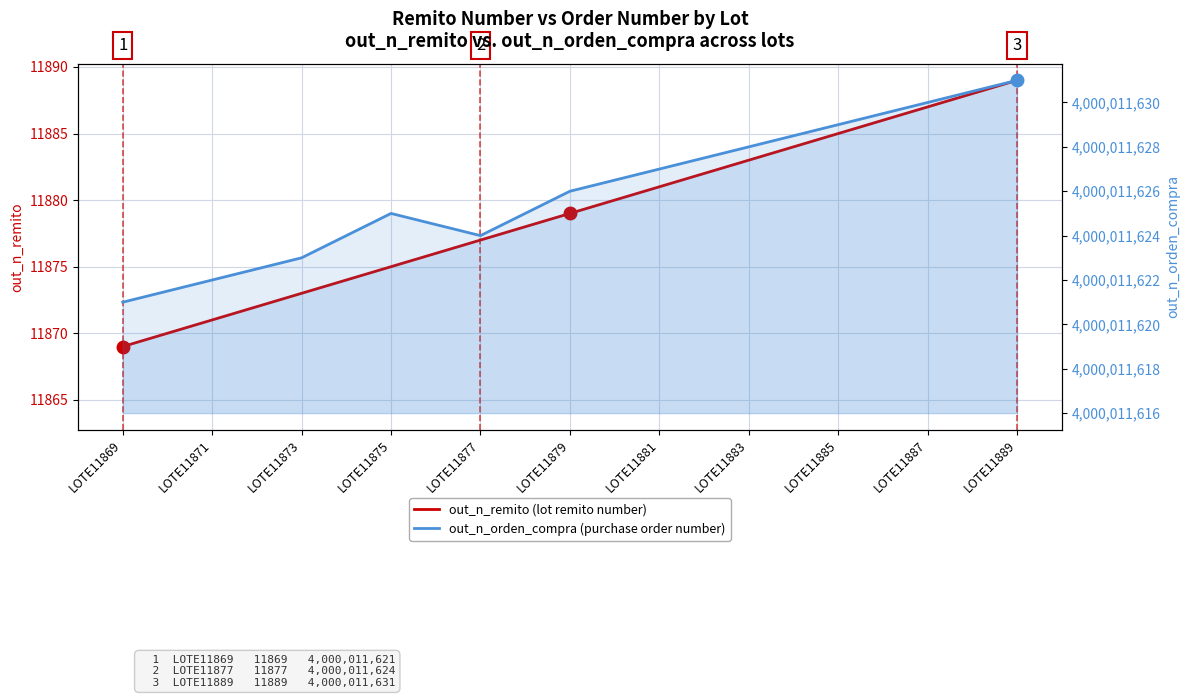

True or false: out_n_remito and out_n_orden_compra intersect in this chart.

False